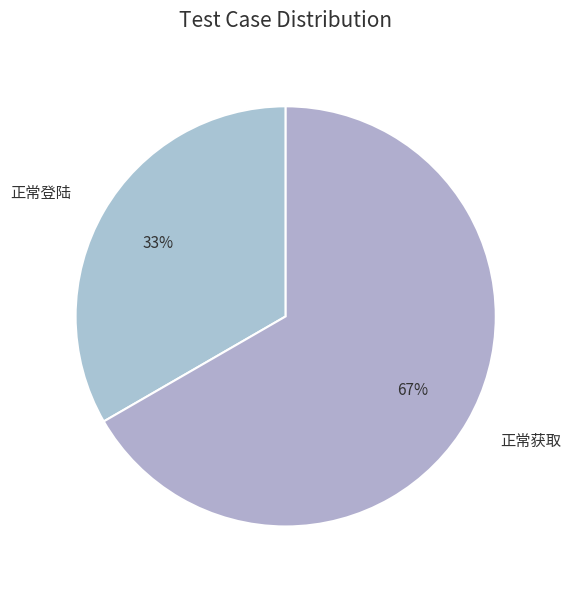

To the nearest percent, what is the combined percentage of 正常登陆 and 正常获取?

100%